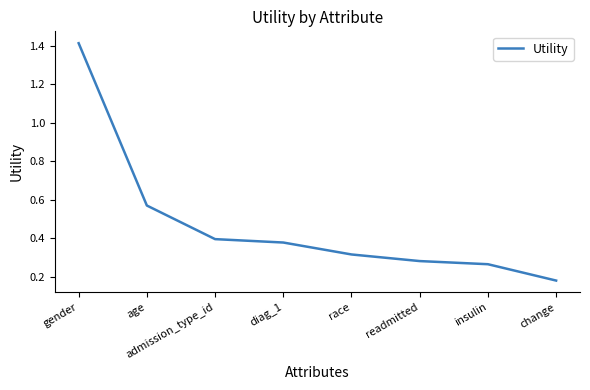

At which category does the chart reach its peak across all series?

gender